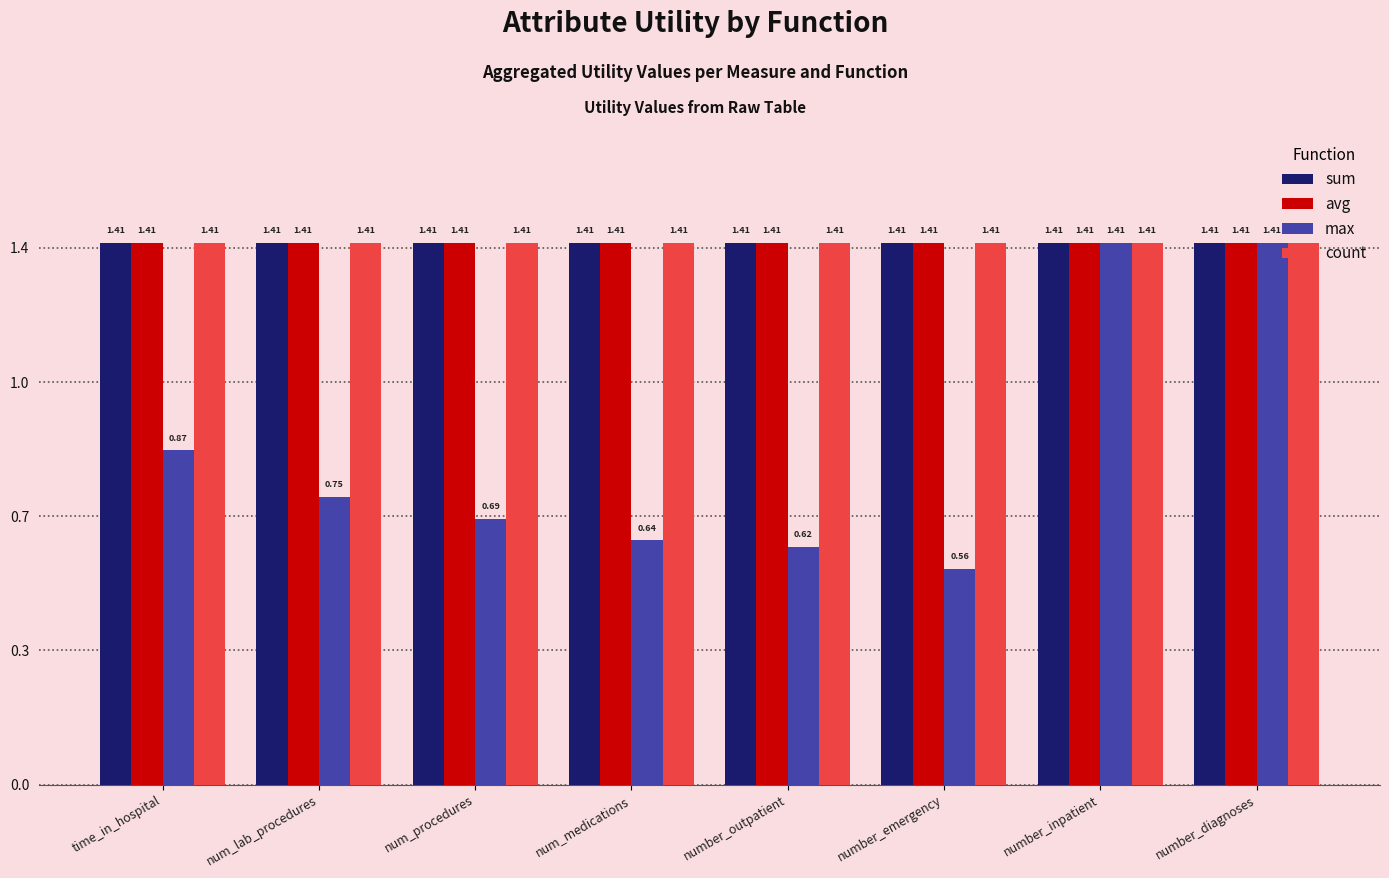

Which label corresponds to the largest value in the chart?

time_in_hospital